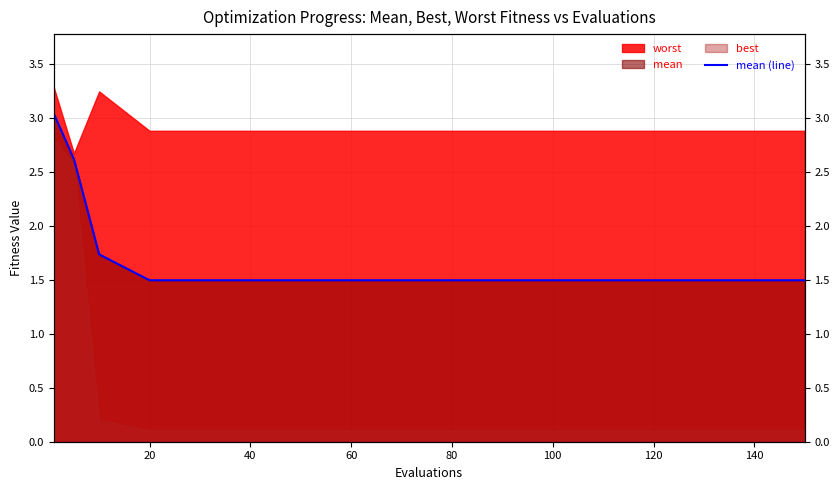

True or false: there are more than 0 points higher than both neighbors.

False